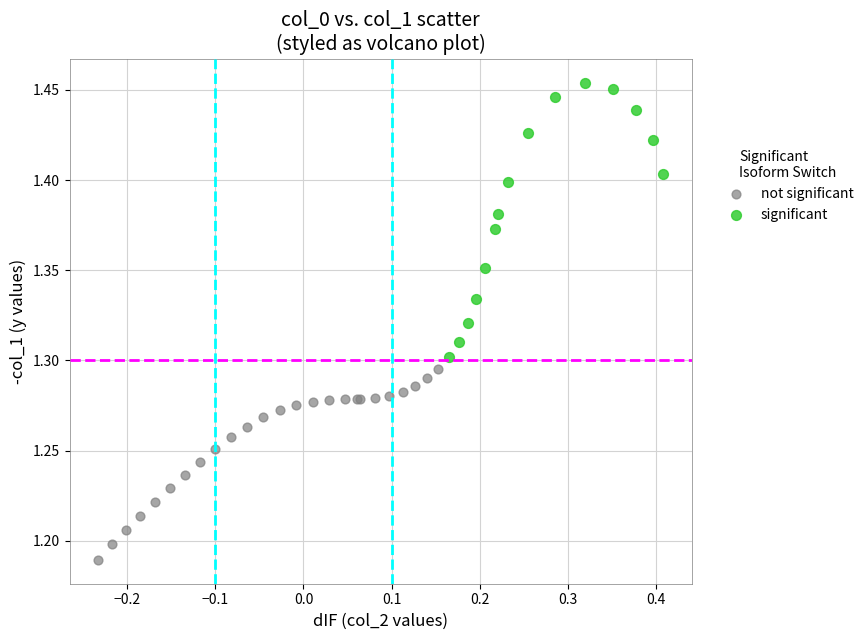

Which series has the widest spread of Y values?

significant